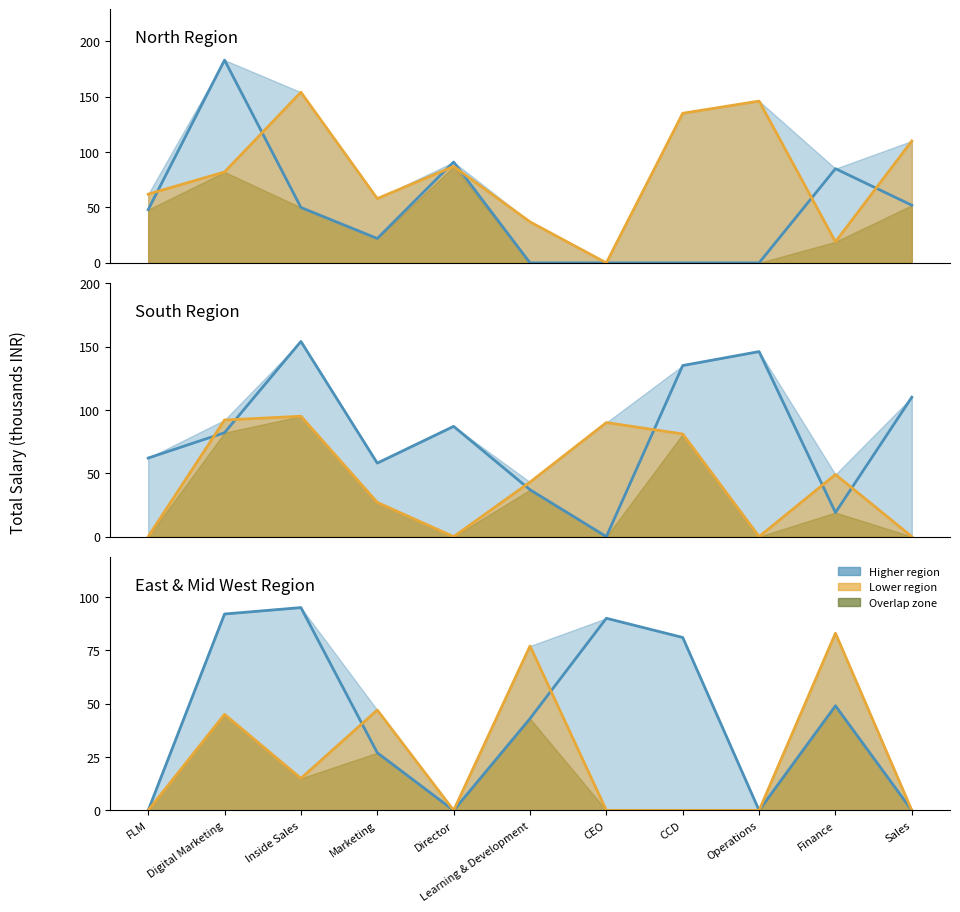

What position from the right is Learning & Development?

6